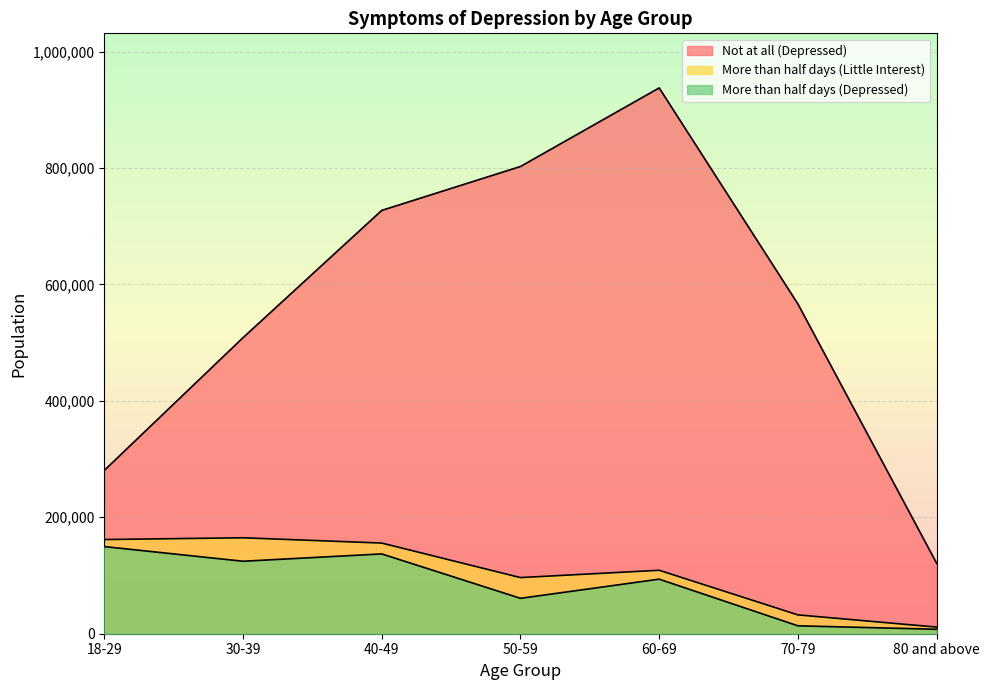

True or false: More than half days (Little Interest) has more than 2 points higher than both neighbors.

False